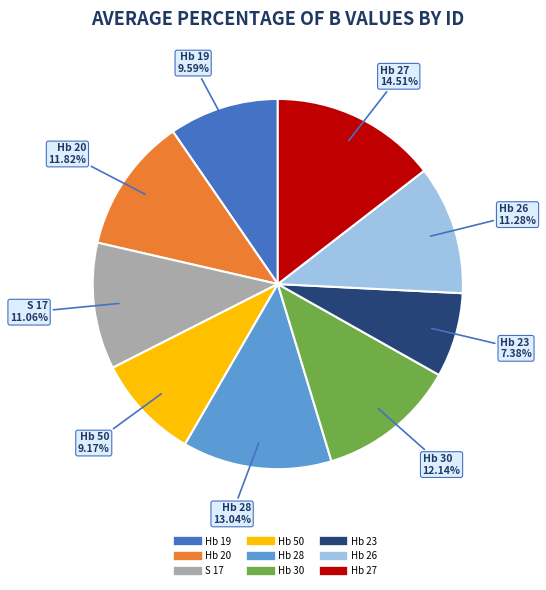

Between Hb 50 and Hb 23, which is larger?

Hb 50